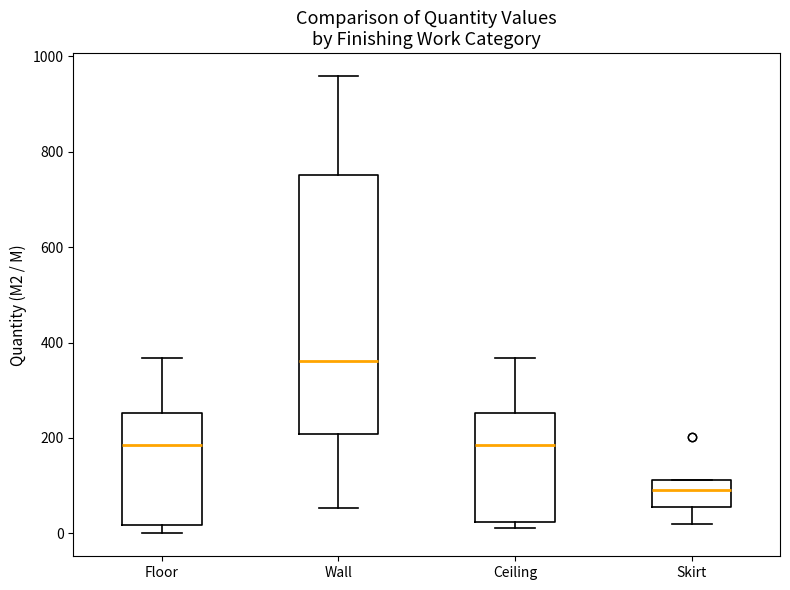

Which box has the highest median line?

Wall